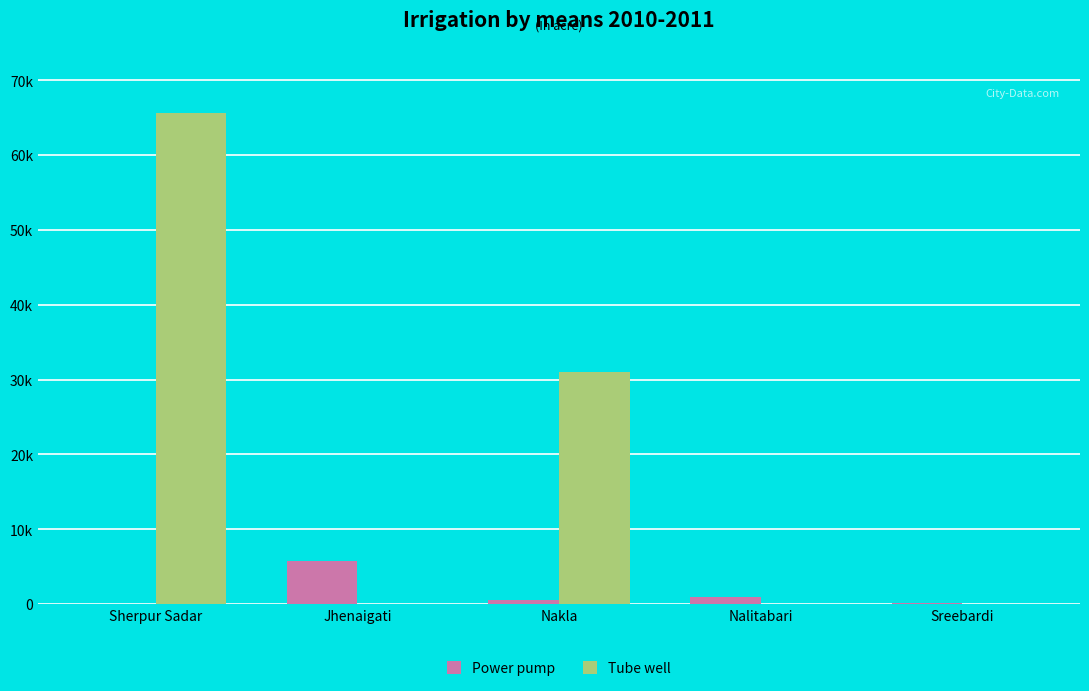

What are all the series names shown in the legend?

Power pump, Tube well